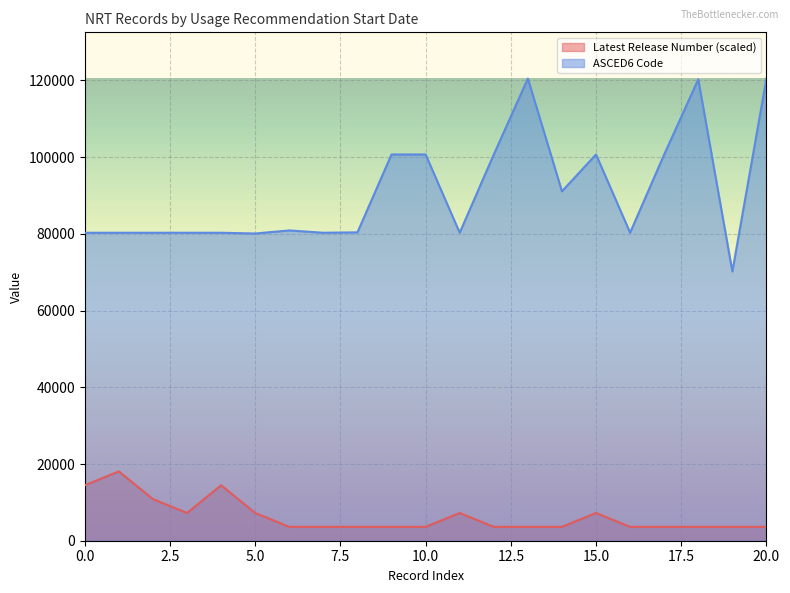

True or false: Latest Release Number and ASCED6 Code cross at least once.

False